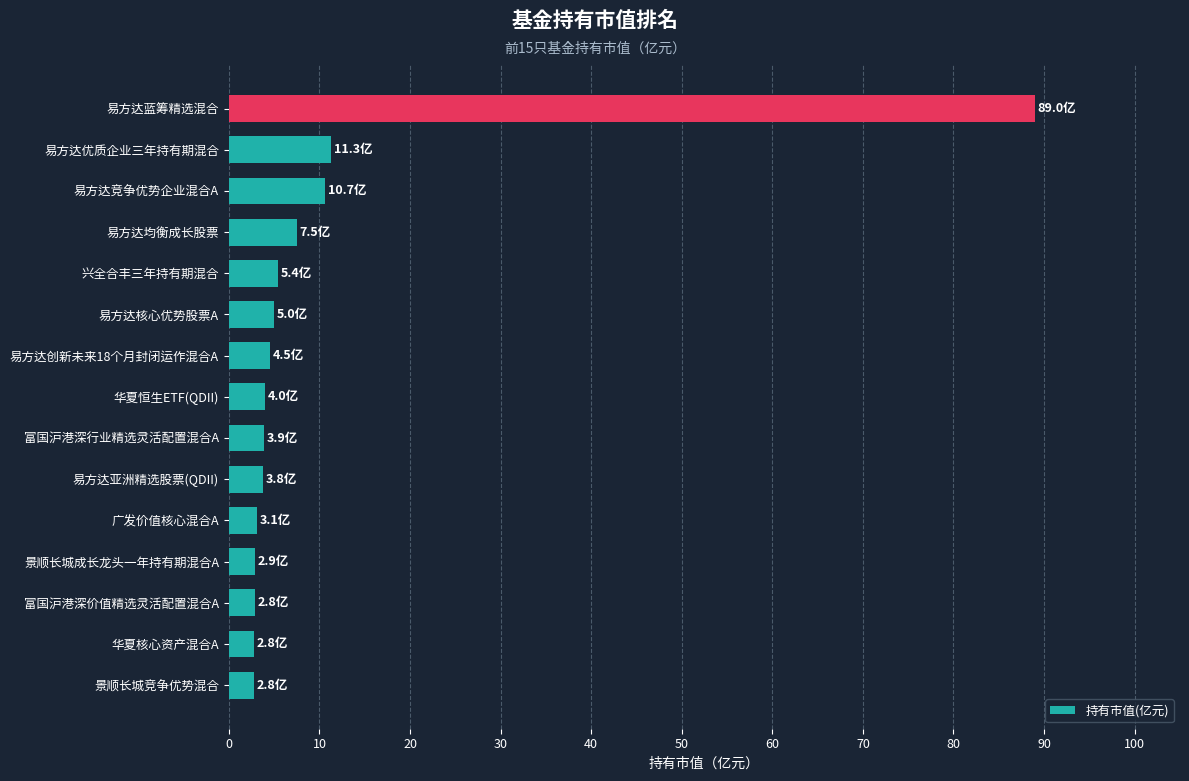

What is the maximum value shown in the chart?

89.0